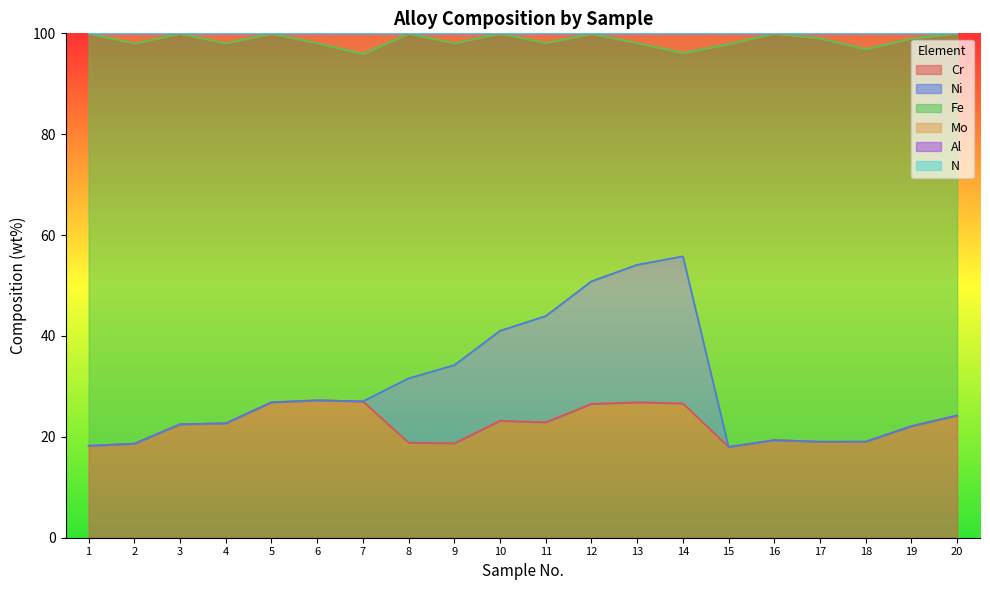

What is the minimum value for Cr?

18.0